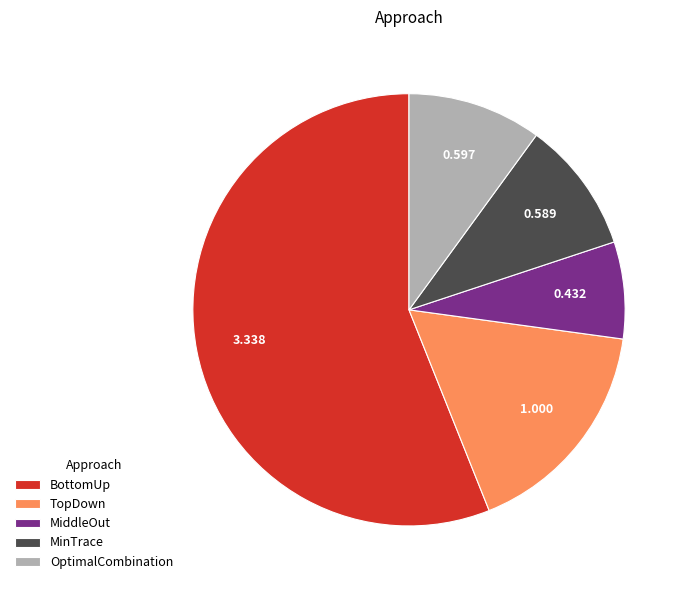

Does TopDown represent more than half of the total?

No